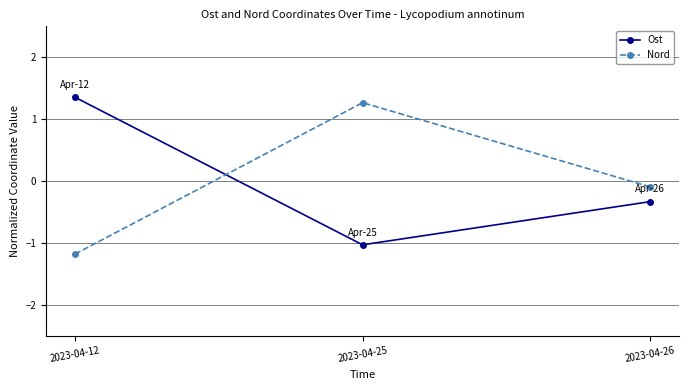

Does the chart have visible grid lines?

Yes